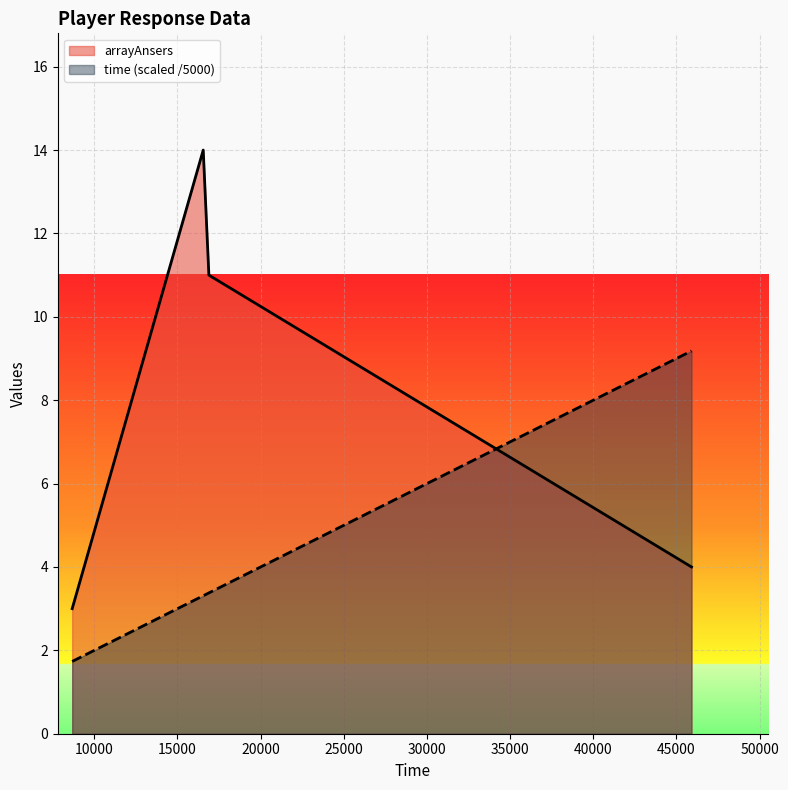

After their last crossing, which series has the higher values: time (scaled /5000) or arrayAnsers?

time (scaled /5000)